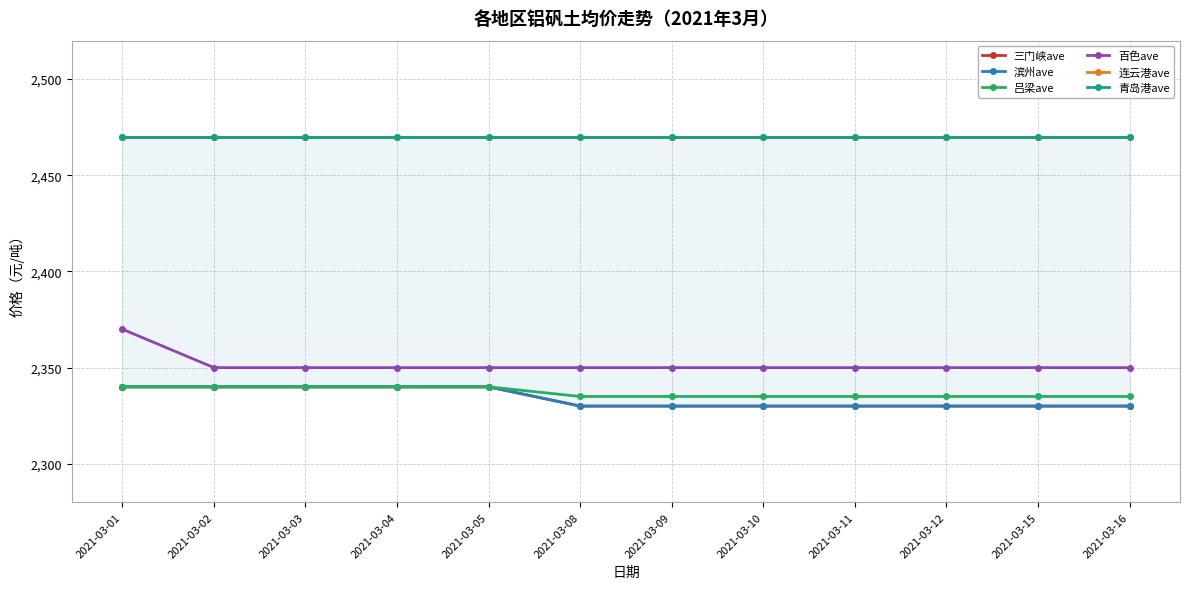

Is the value of 滨州ave at 2021-03-11 greater than the value of 连云港ave at 2021-03-01?

No